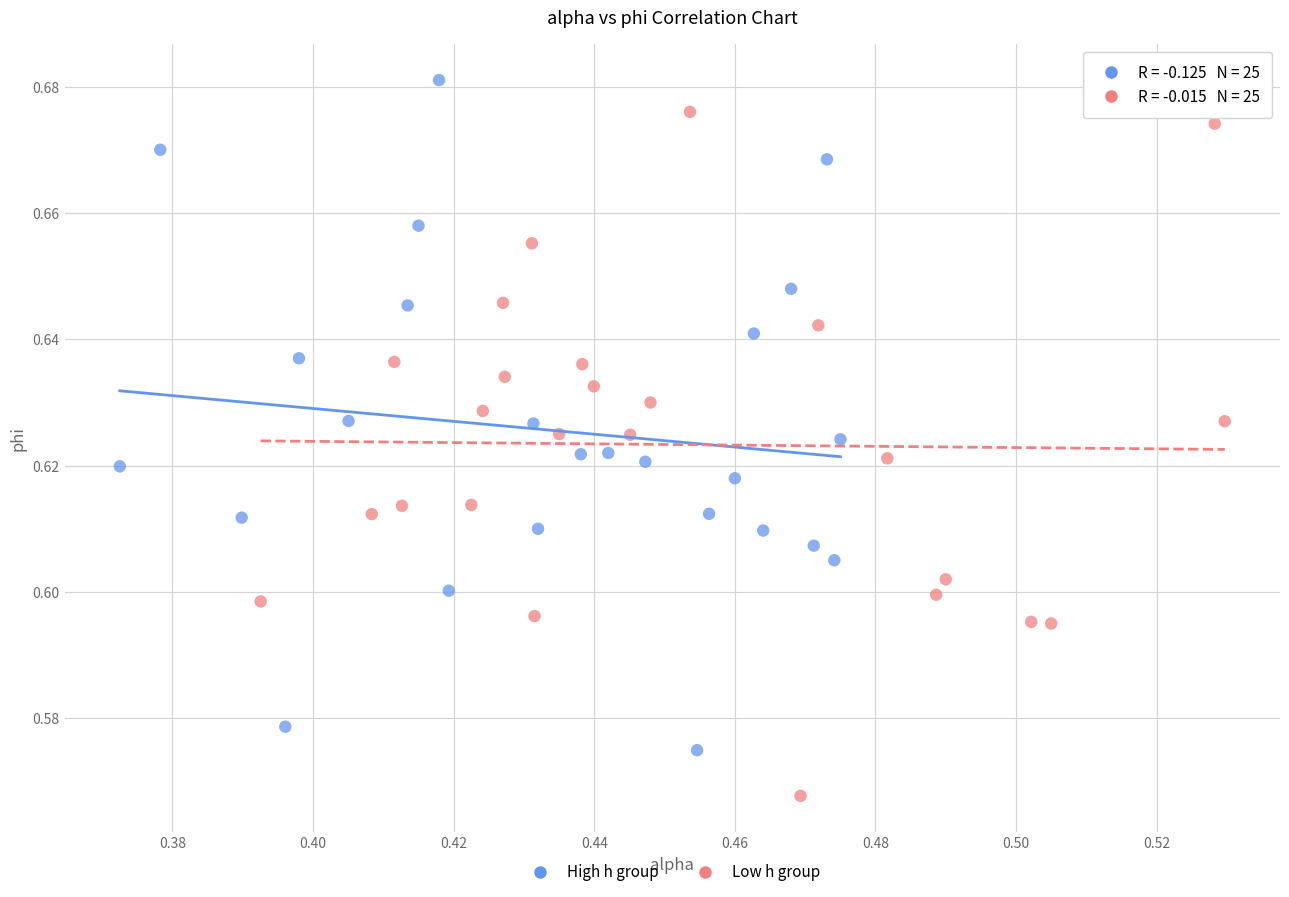

Which series reaches the minimum Y coordinate?

Low h group